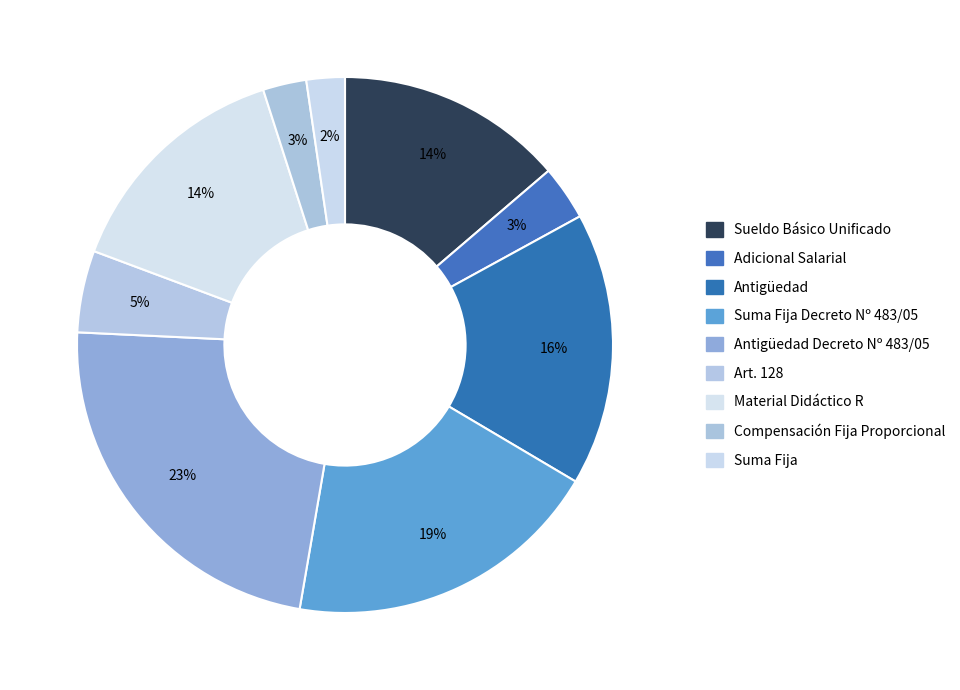

To the nearest percent, what is the difference between the largest and smallest slice percentages?

21%